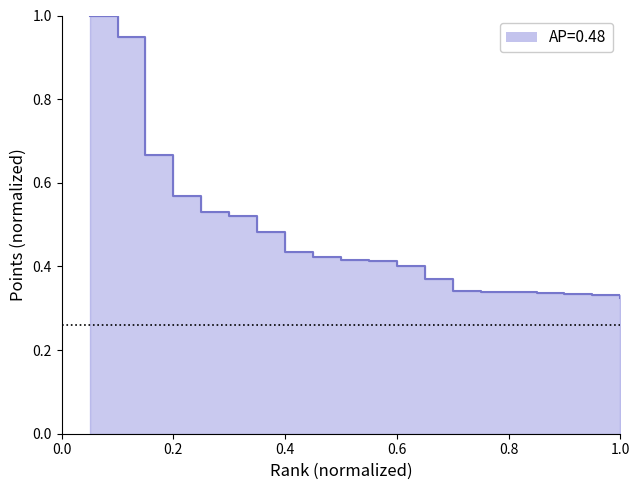

Does the chart have visible grid lines?

No